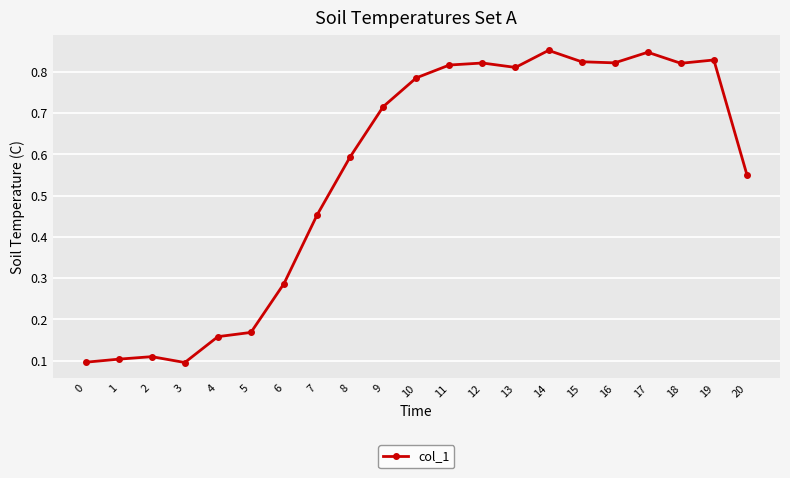

The chart shows a value of 0.2 at 2. True or false?

False